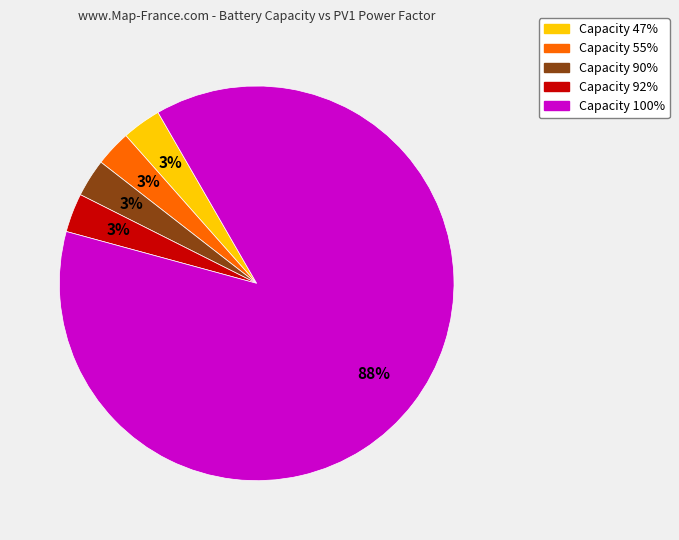

To the nearest percent, what is the average slice percentage?

20%